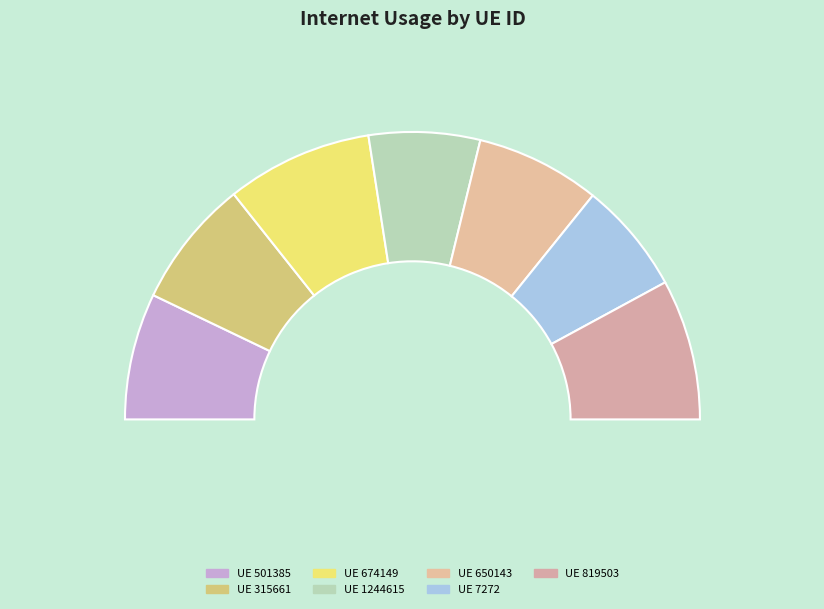

Does any single category account for the majority?

No